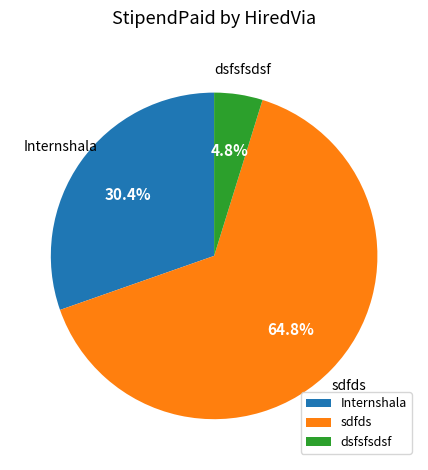

Which category accounts for the majority?

sdfds